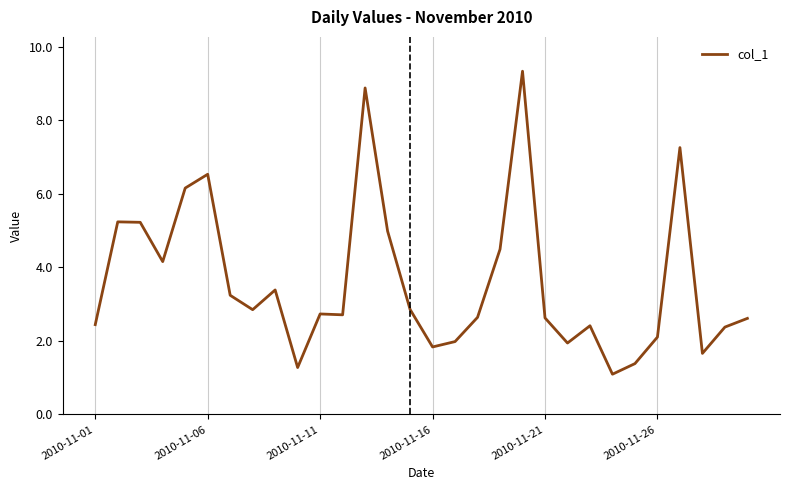

What is the maximum value shown in the chart?

9.3